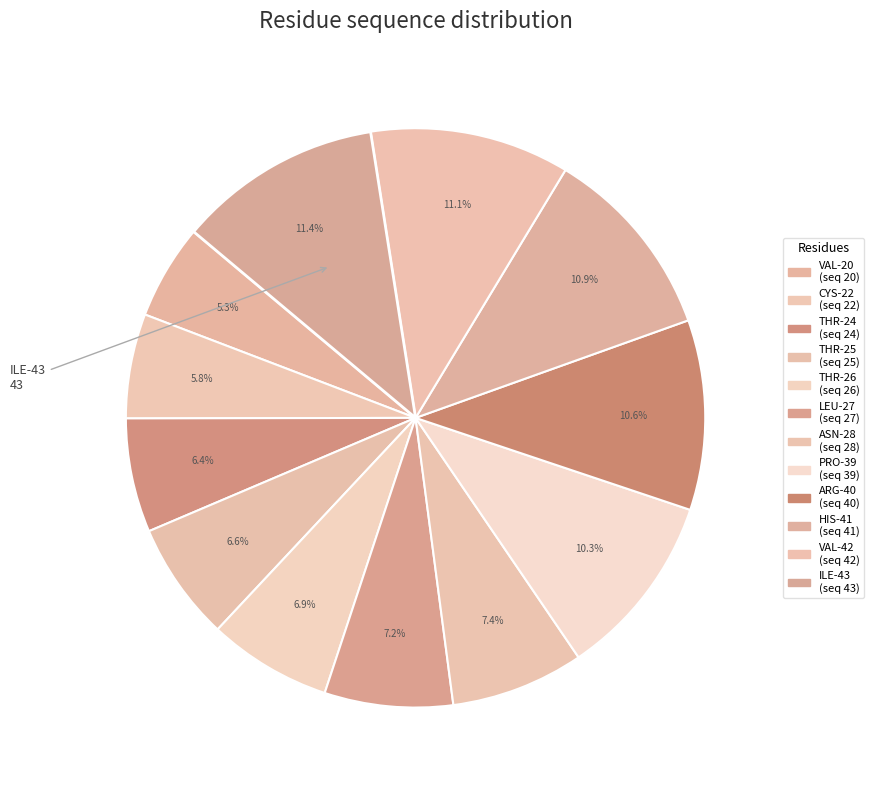

True or false: ARG-40 accounts for 11% of the total.

True